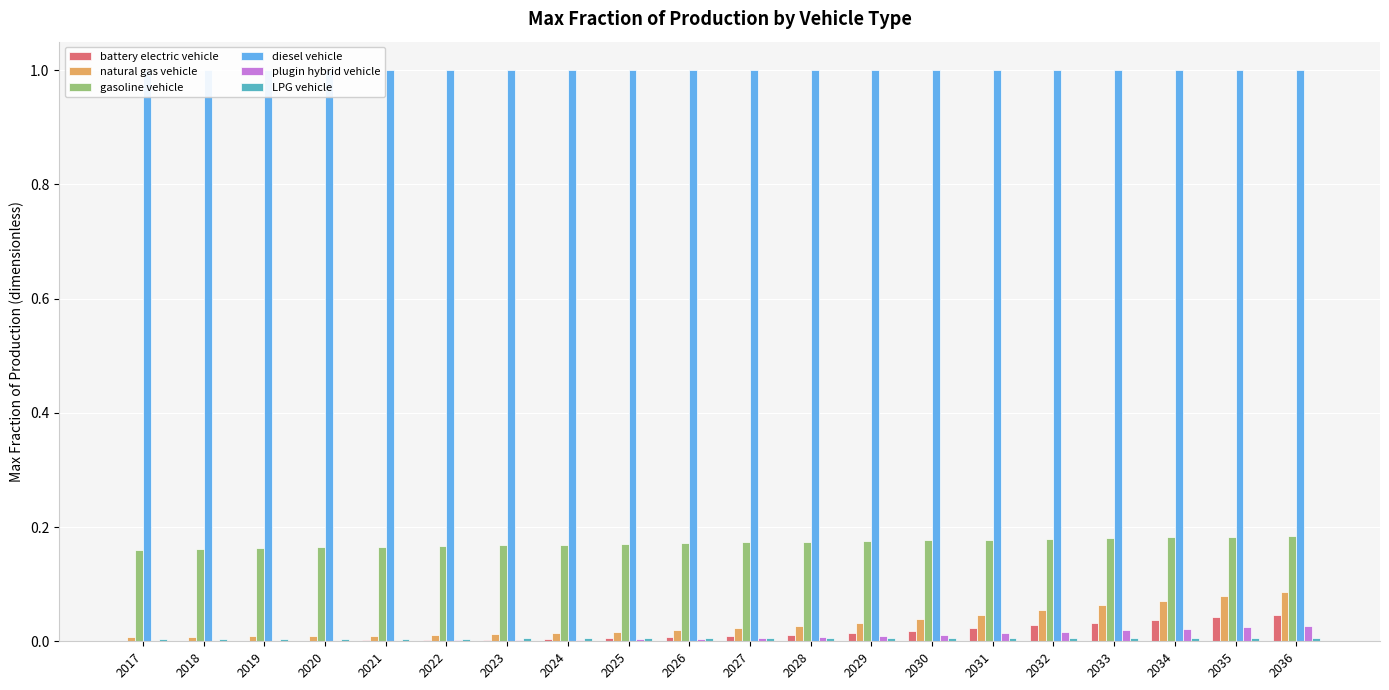

Reading right to left, list all the values displayed in this chart.

battery electric vehicle: 0.0	0.0	0.0	0.0	0.0	0.0	0.0	0.0	0.0	0.0	0.0	0.0	0.0	0.0	0.0	0.0	0.0	0.0	0.0	0.0
natural gas vehicle: 0.1	0.1	0.1	0.1	0.1	0.0	0.0	0.0	0.0	0.0	0.0	0.0	0.0	0.0	0.0	0.0	0.0	0.0	0.0	0.0
gasoline vehicle: 0.2	0.2	0.2	0.2	0.2	0.2	0.2	0.2	0.2	0.2	0.2	0.2	0.2	0.2	0.2	0.2	0.2	0.2	0.2	0.2
diesel vehicle: 1.0	1.0	1.0	1.0	1.0	1.0	1.0	1.0	1.0	1.0	1.0	1.0	1.0	1.0	1.0	1.0	1.0	1.0	1.0	1.0
plugin hybrid vehicle: 0.0	0.0	0.0	0.0	0.0	0.0	0.0	0.0	0.0	0.0	0.0	0.0	0.0	0.0	0.0	0.0	0.0	0.0	0.0	0.0
LPG vehicle: 0.0	0.0	0.0	0.0	0.0	0.0	0.0	0.0	0.0	0.0	0.0	0.0	0.0	0.0	0.0	0.0	0.0	0.0	0.0	0.0